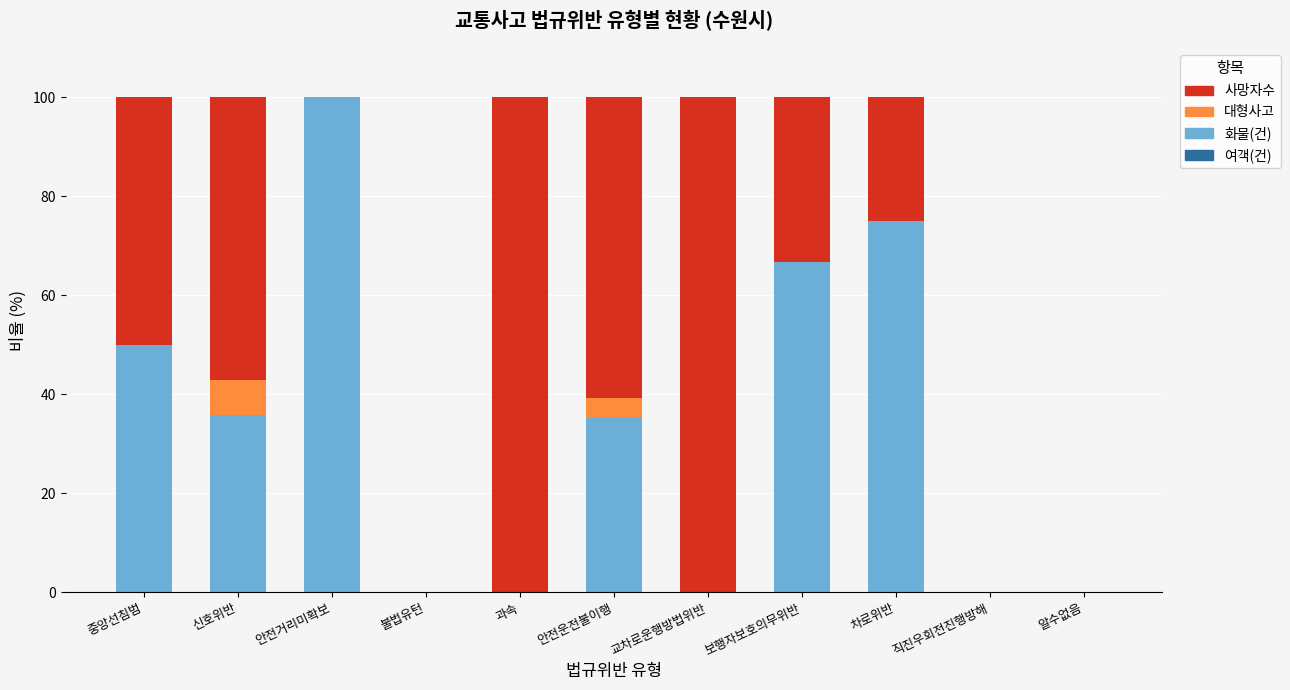

What is the total value across all series at 차로위반?

100.0